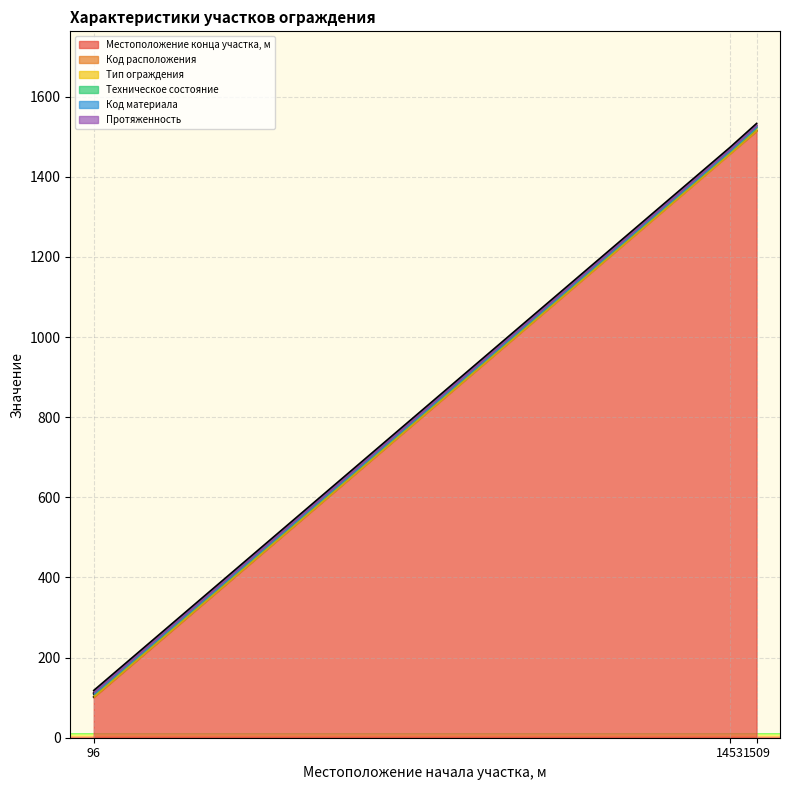

Between 96 and 1509, which is larger?

1509